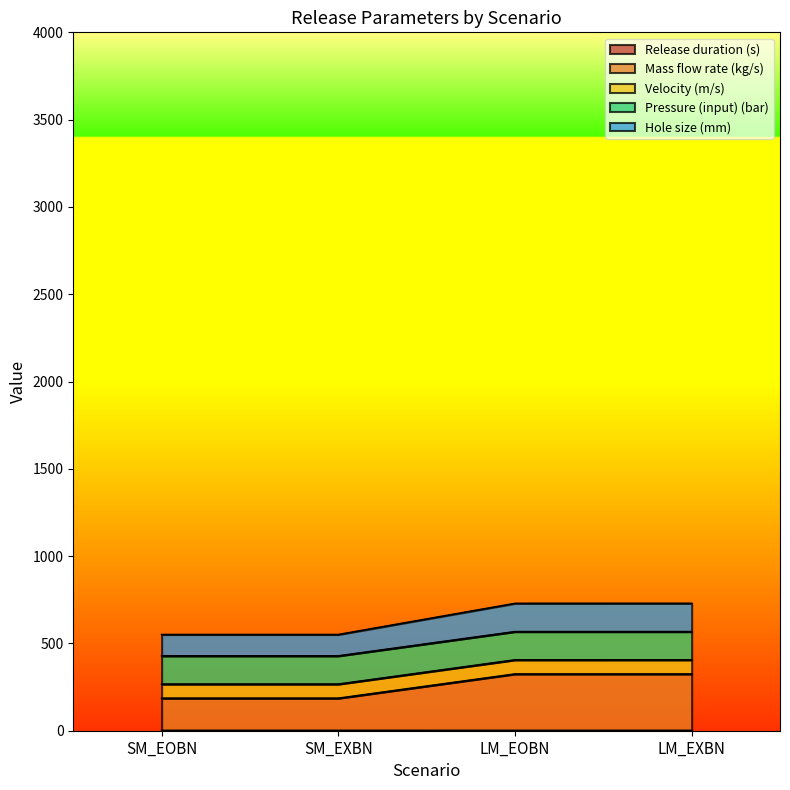

What is the maximum value shown in the chart?

729.2